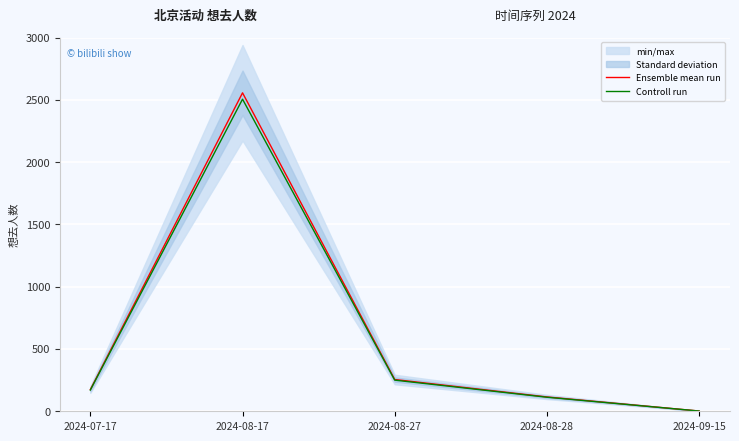

At which category is the sum across all series the highest?

2024-08-17